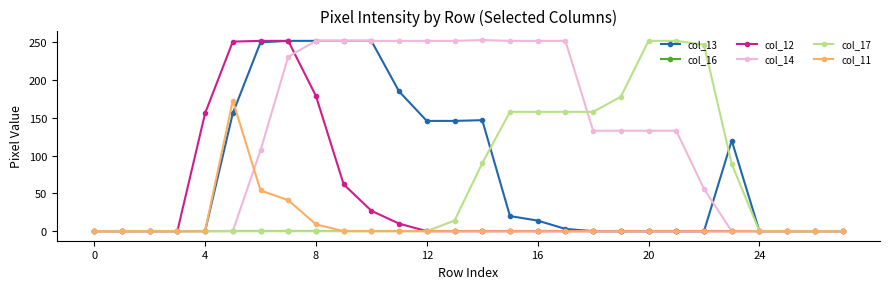

Which series has the largest total across all categories?

col_14